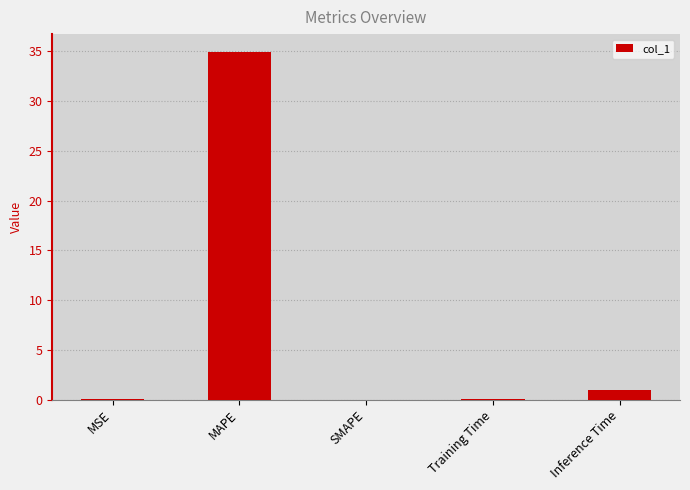

Is it true that the value at Inference Time is 1.0?

True